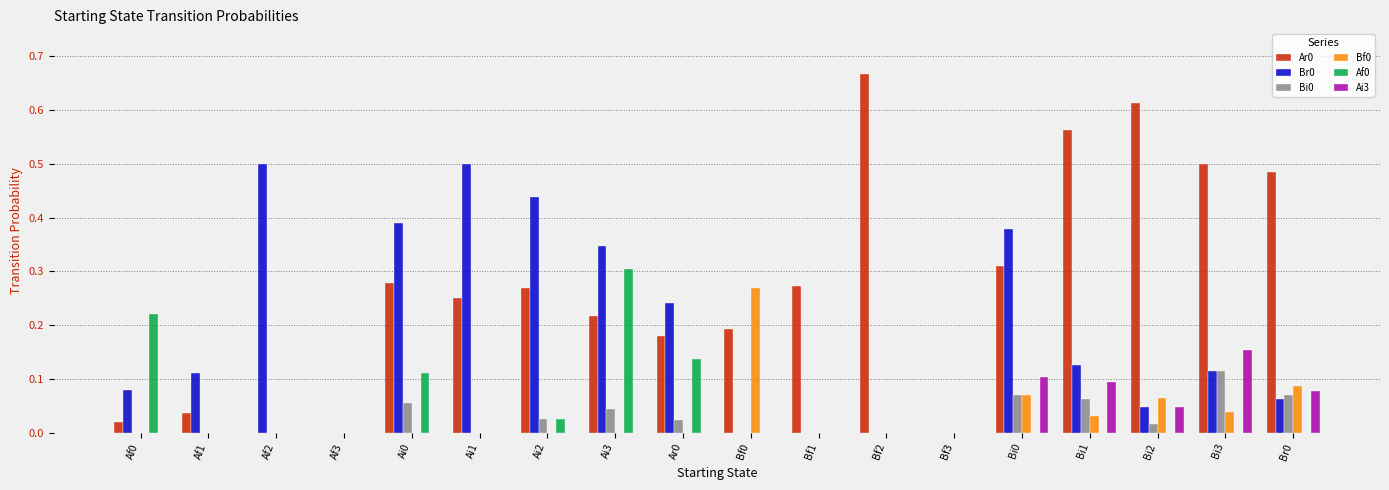

Is the value of Bi0 at Ai1 greater than the value of Ai3 at Bi0?

No